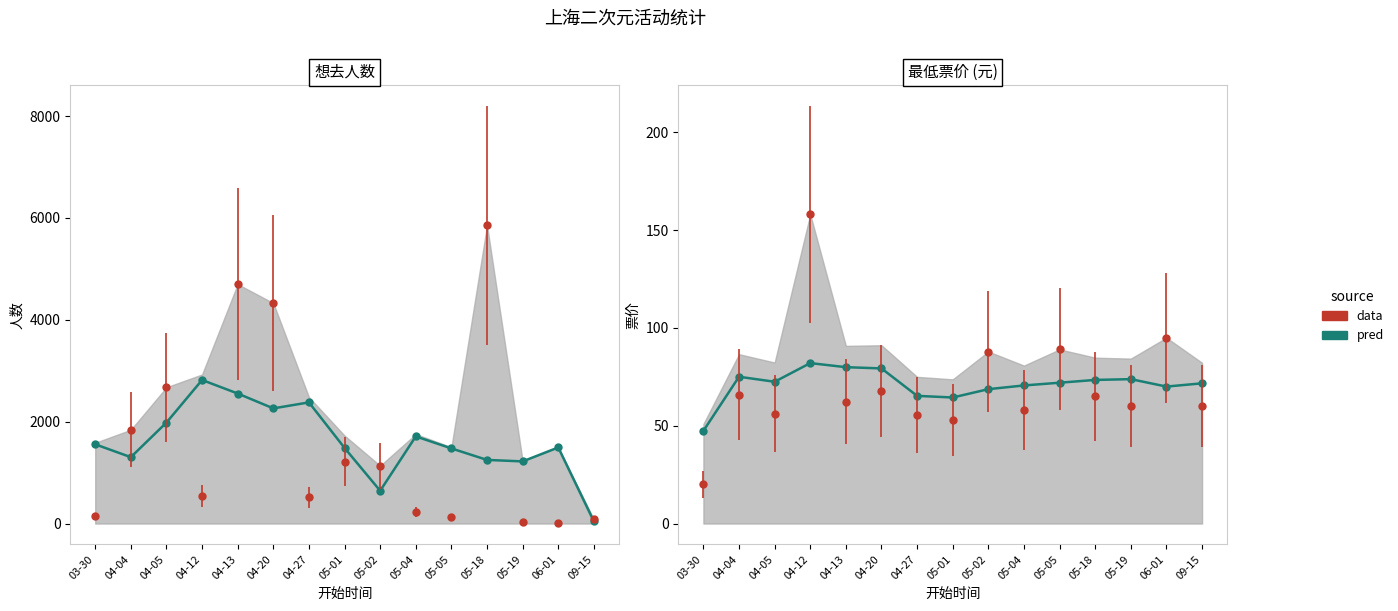

What is the ratio of the value at 04-05 to the value at 04-27?

1.1